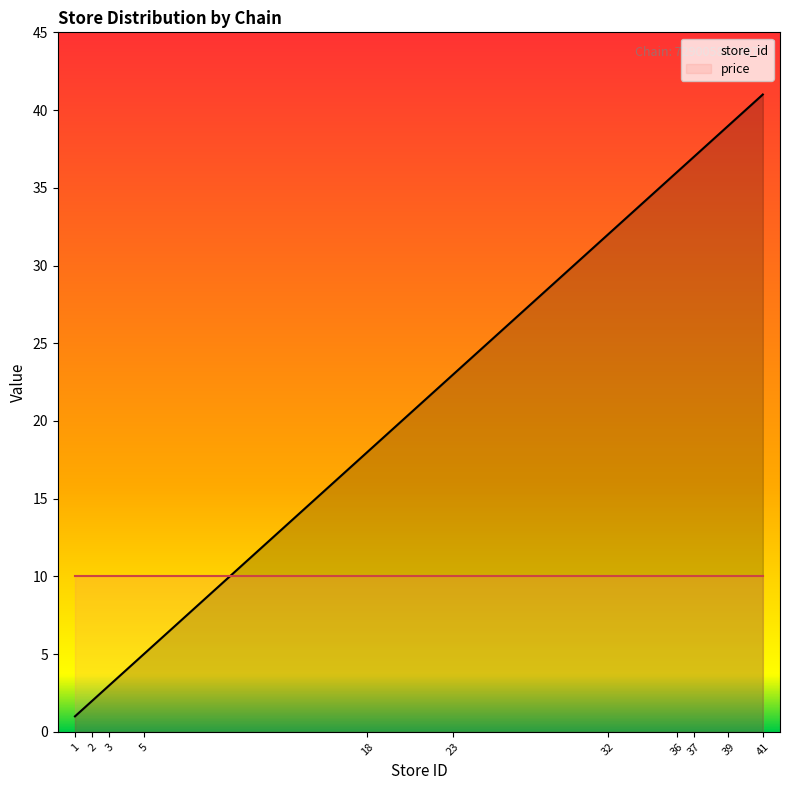

What value does the data have at 18?

18